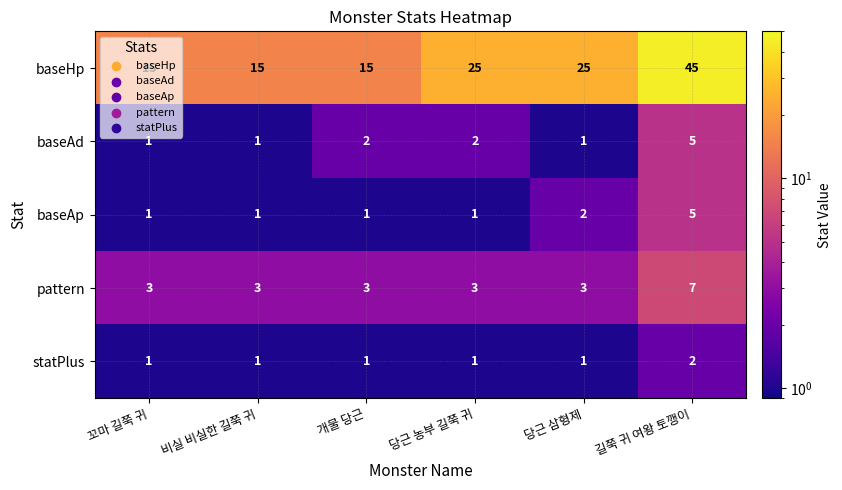

What value does the pattern series have at 개물 당근?

3